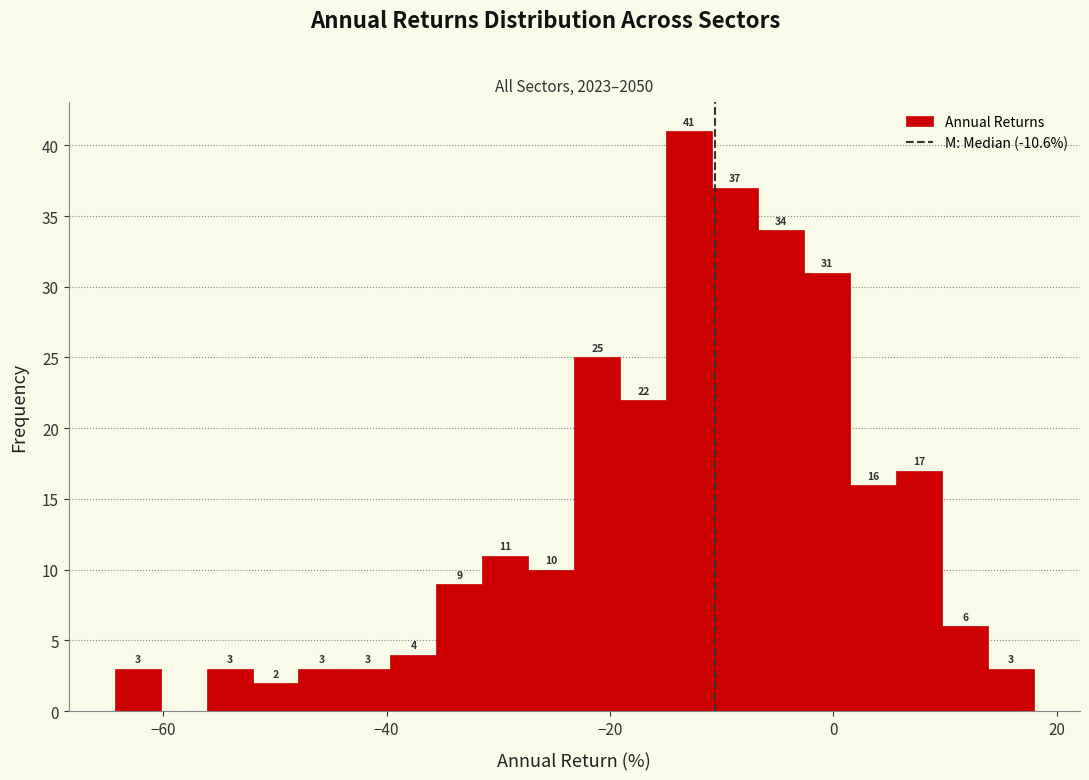

Read against the x-axis, roughly where is the centre of the tallest bar?

-12